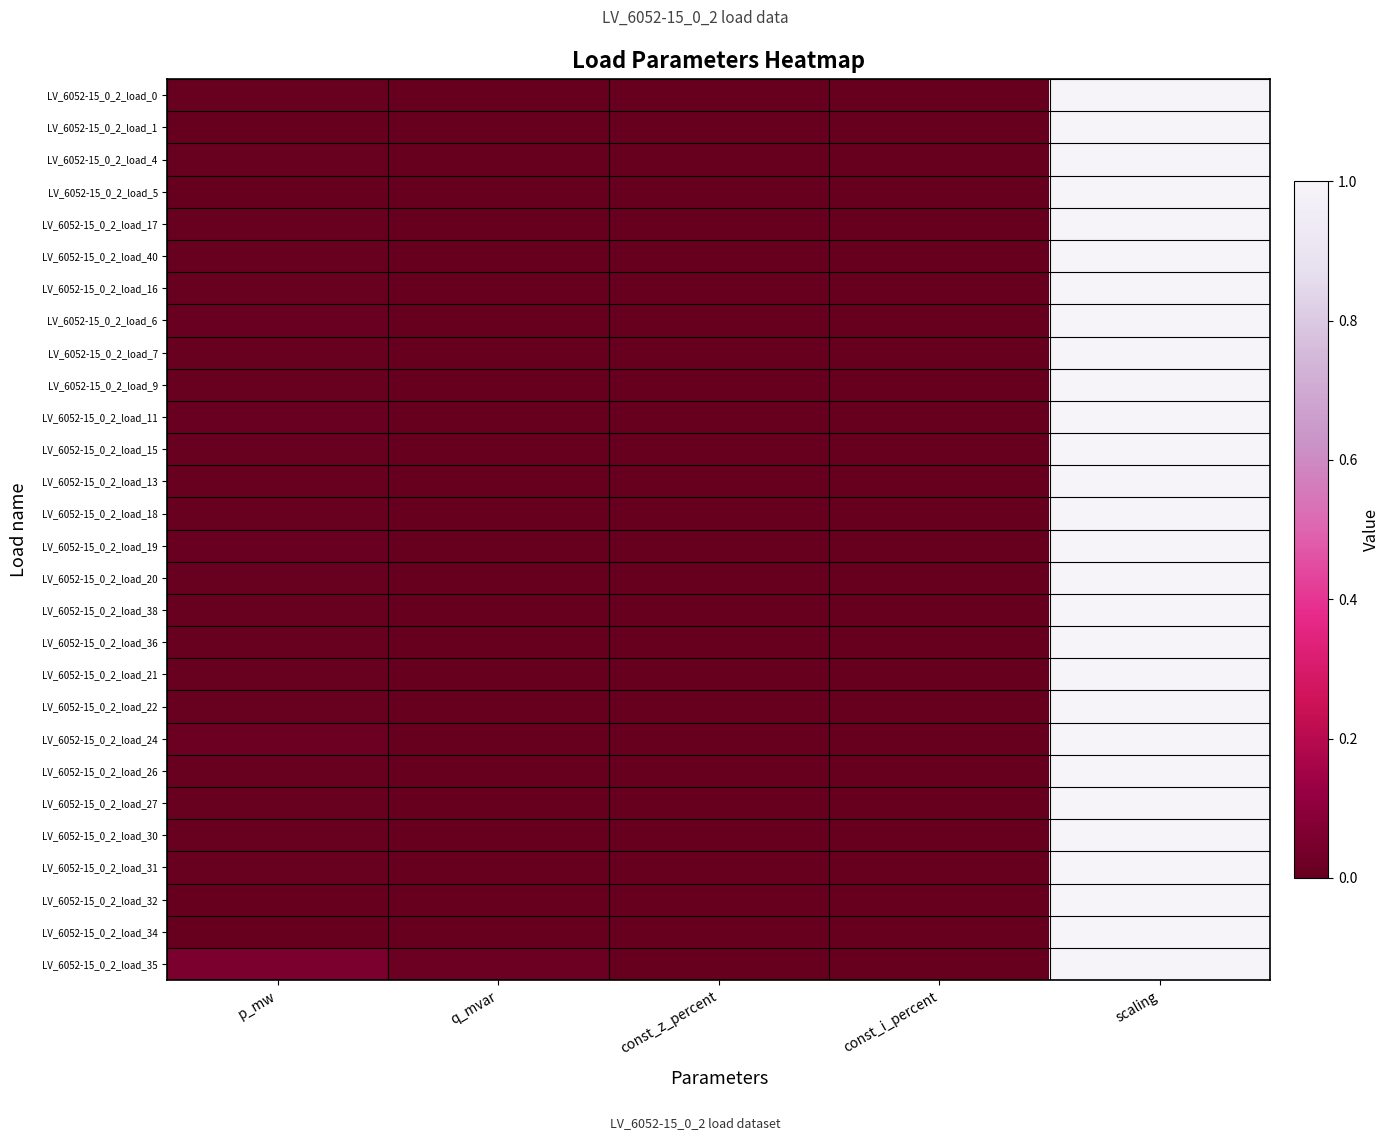

What is the total value across all series at q_mvar?

0.1